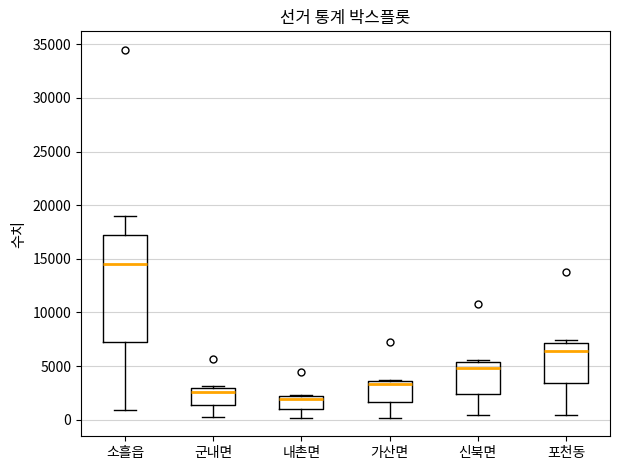

Reading left to right, read every box against the y-axis: the position of its median line, the range the box covers, and the ends of its whiskers. The values are not printed on the chart, so give them approximately, as read against the axis.

소흘읍: median 14500, box 7500 to 17000, whiskers 1000 to 19000
군내면: median 2500, box 1500 to 3000, whiskers 500 to 3000
내촌면: median 2000 (just below the box's upper edge), box 1000 to 2000, whiskers 0 to 2500
가산면: median 3500 (just below the box's upper edge), box 1500 to 3500, whiskers 0 to 3500
신북면: median 5000, box 2500 to 5500, whiskers 500 to 5500
포천동: median 6500, box 3500 to 7000, whiskers 500 to 7500